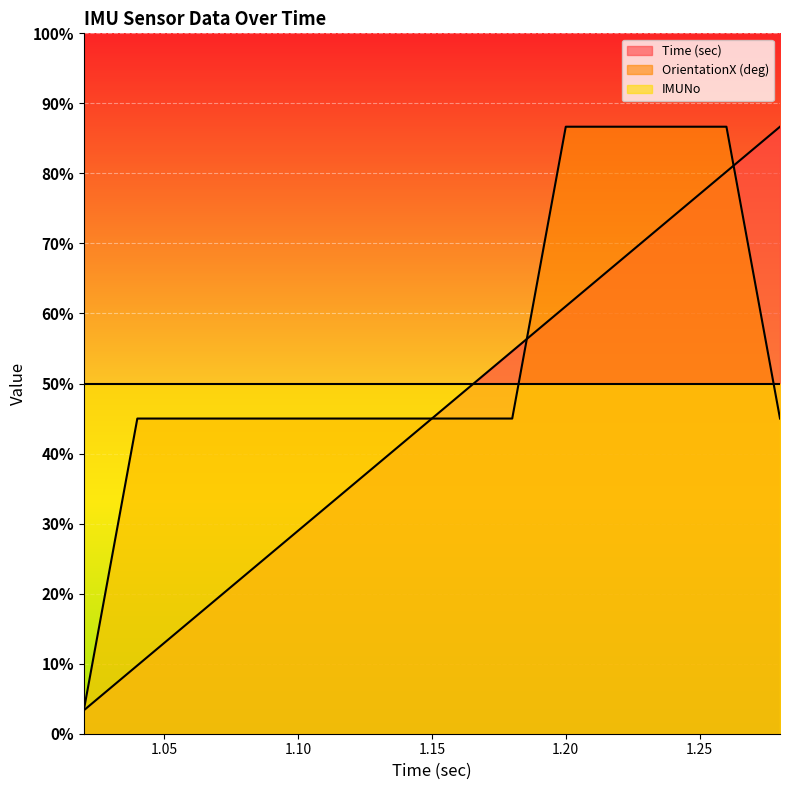

True or false: OrientationX (deg) and Time (sec) intersect in this chart.

True